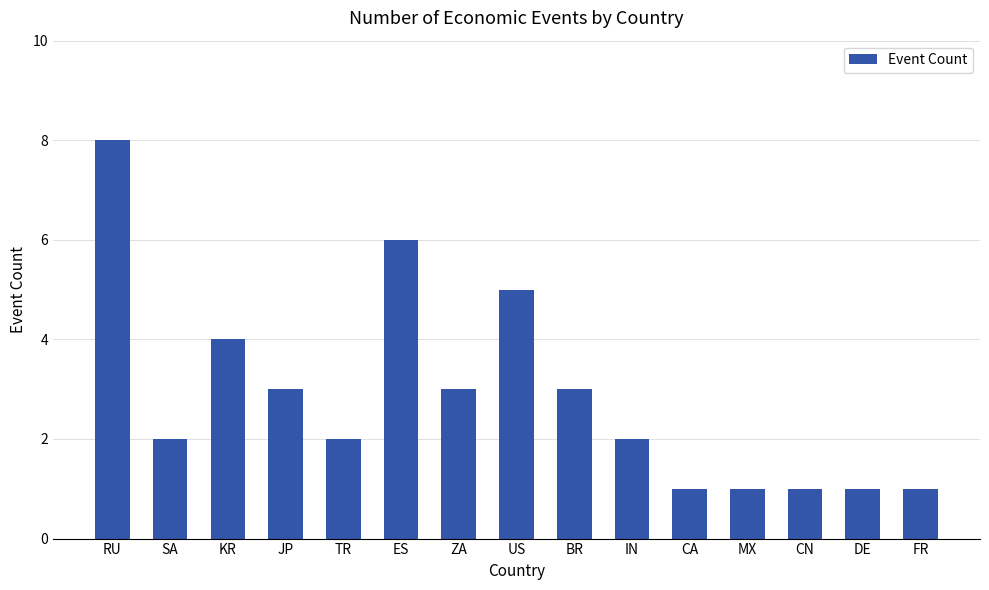

The chart shows a value of 2 at IN. True or false?

True